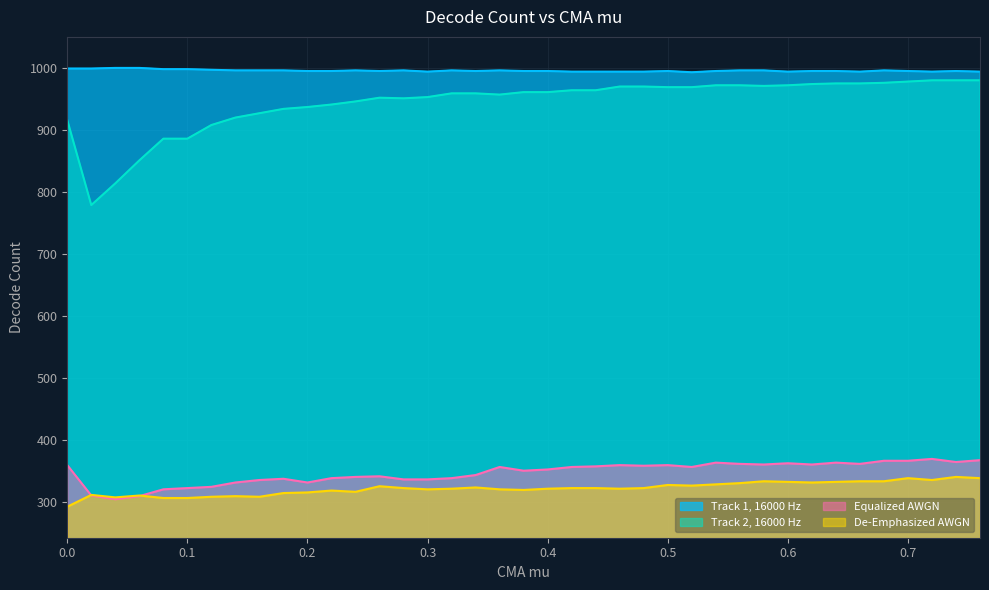

In Track 2, 16000 Hz, how many points are lower than both neighbors (excluding endpoints)?

4